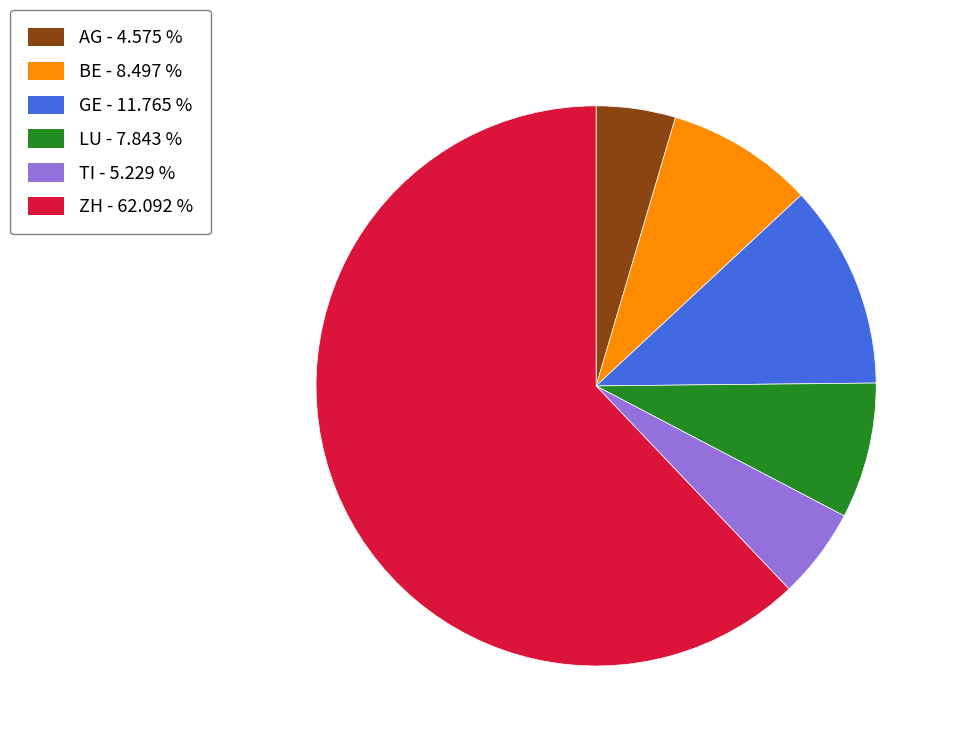

Is it true that BE is 8% of the pie?

True